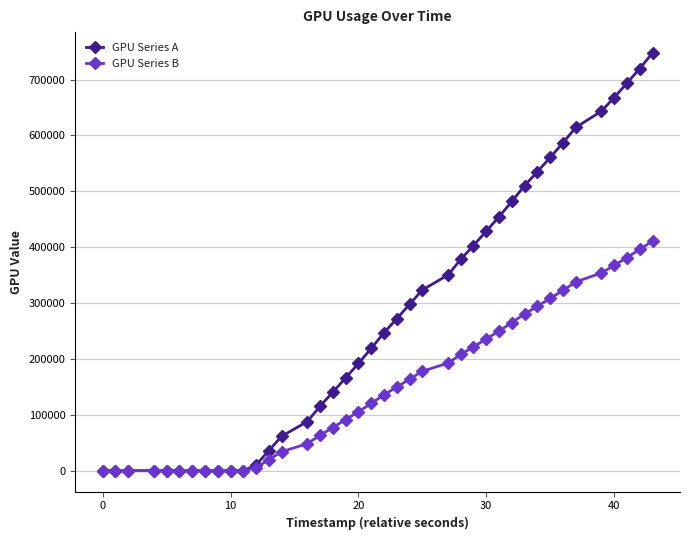

What is the greatest value displayed?

747542.0